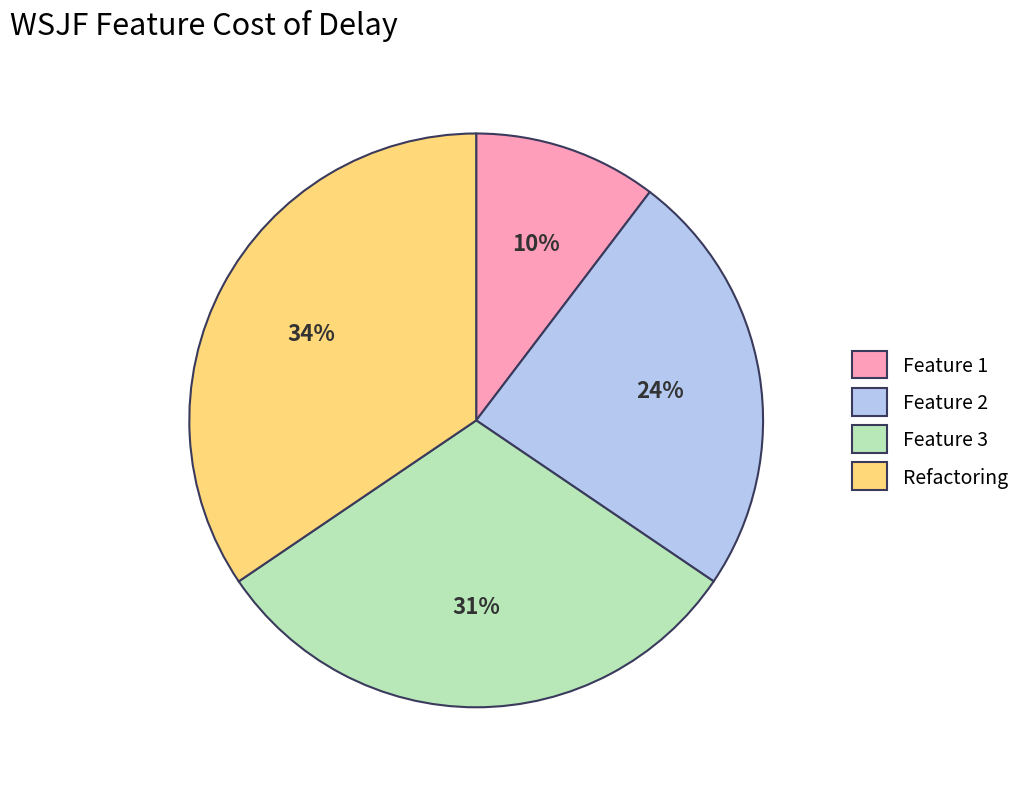

Does Feature 1 account for over 50% of the chart?

No